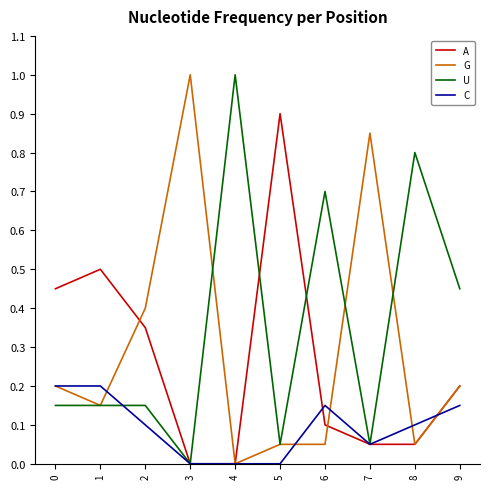

What is the highest value of the A series?

0.9